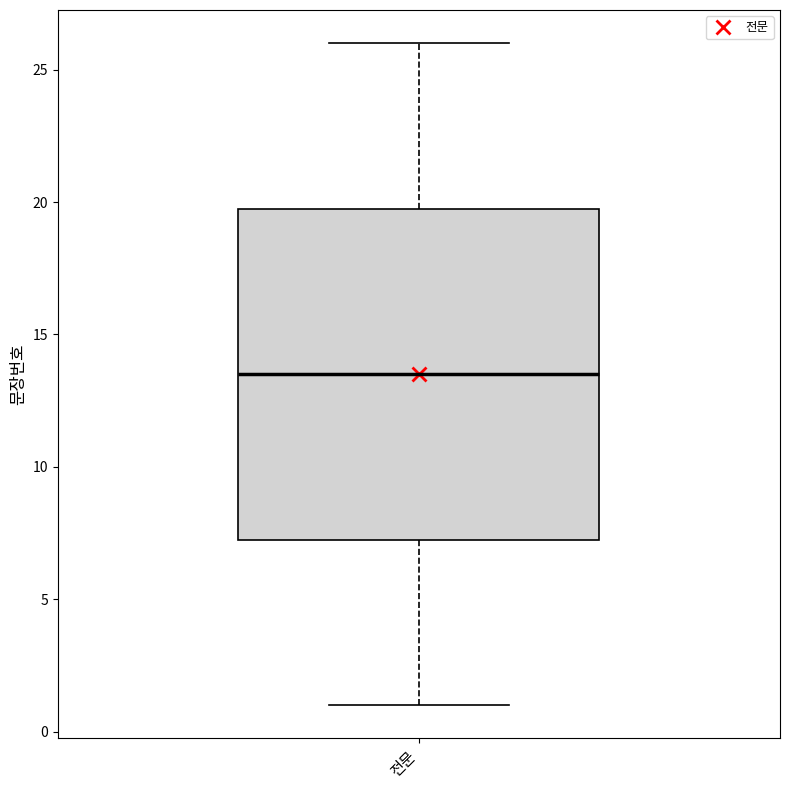

Transcribe this box plot: give where the median line is, the range the box spans, and where the two whiskers end, as read against the y-axis. The values are not printed on the chart, so give them approximately, as read against the axis.

median 13.5, box 7.5 to 20.0, whiskers 1.0 to 26.0